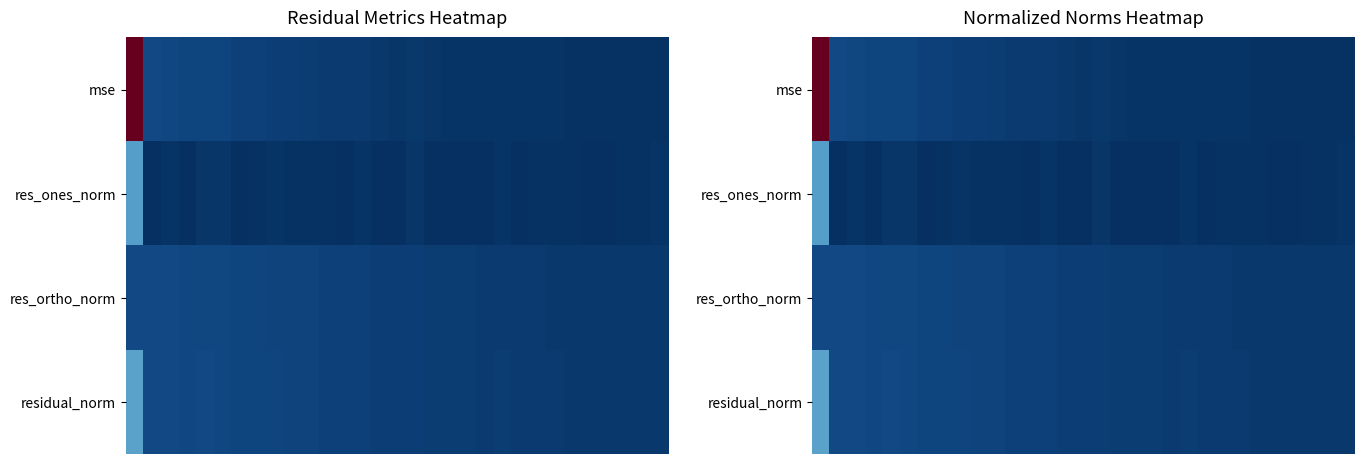

At how many categories does at least one series exceed 142?

1